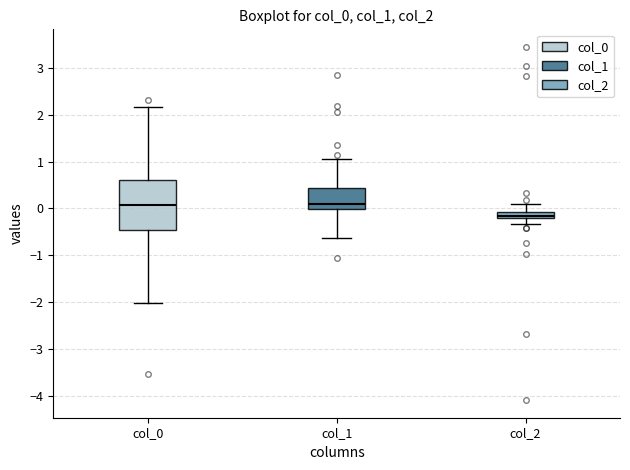

Which box has the lowest median line?

col_2